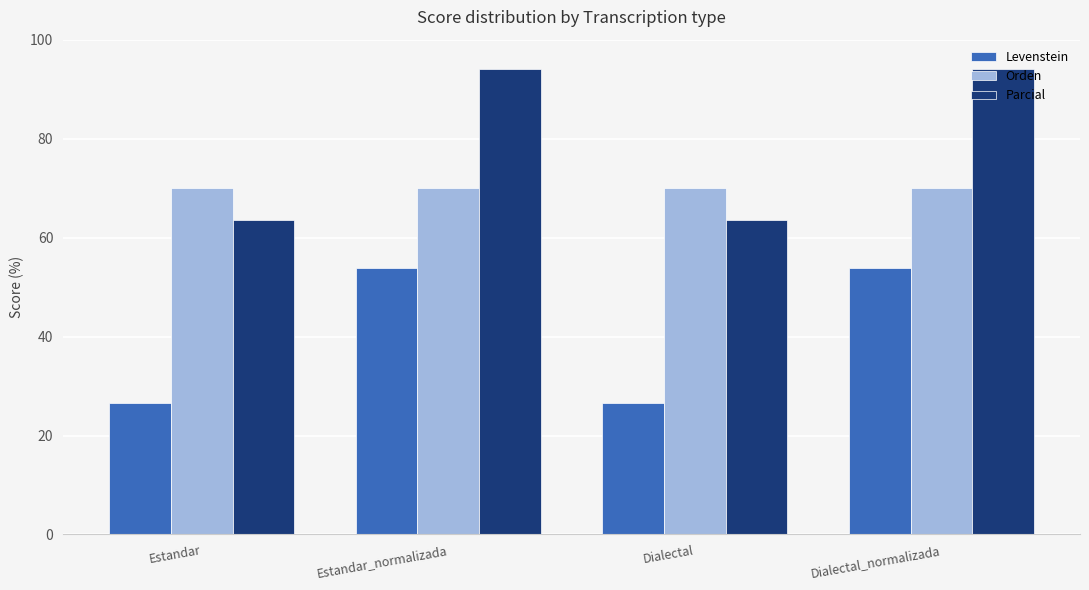

What is the maximum value for Parcial?

94.1